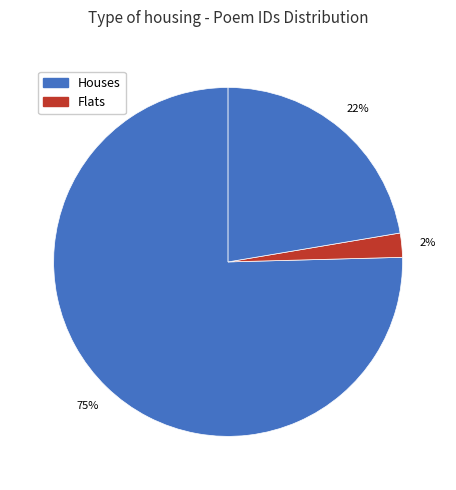

Count the number of slices in the pie.

3